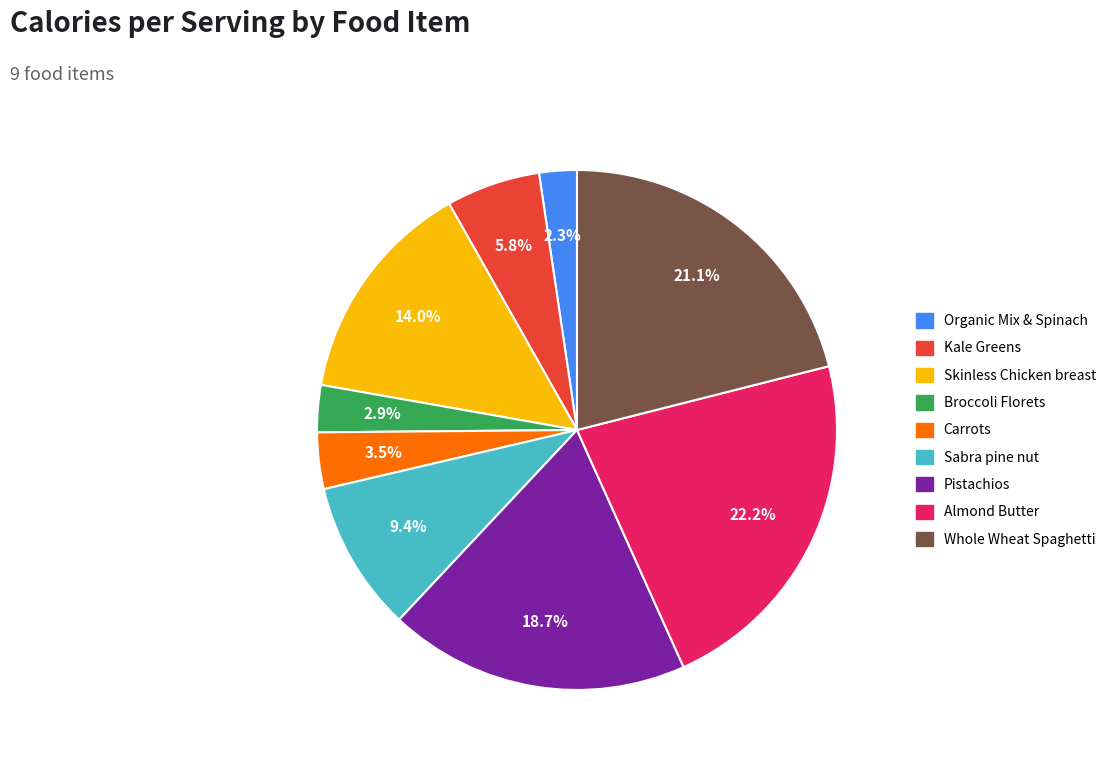

The Kale Greens slice represents 6% of the pie. True or false?

True